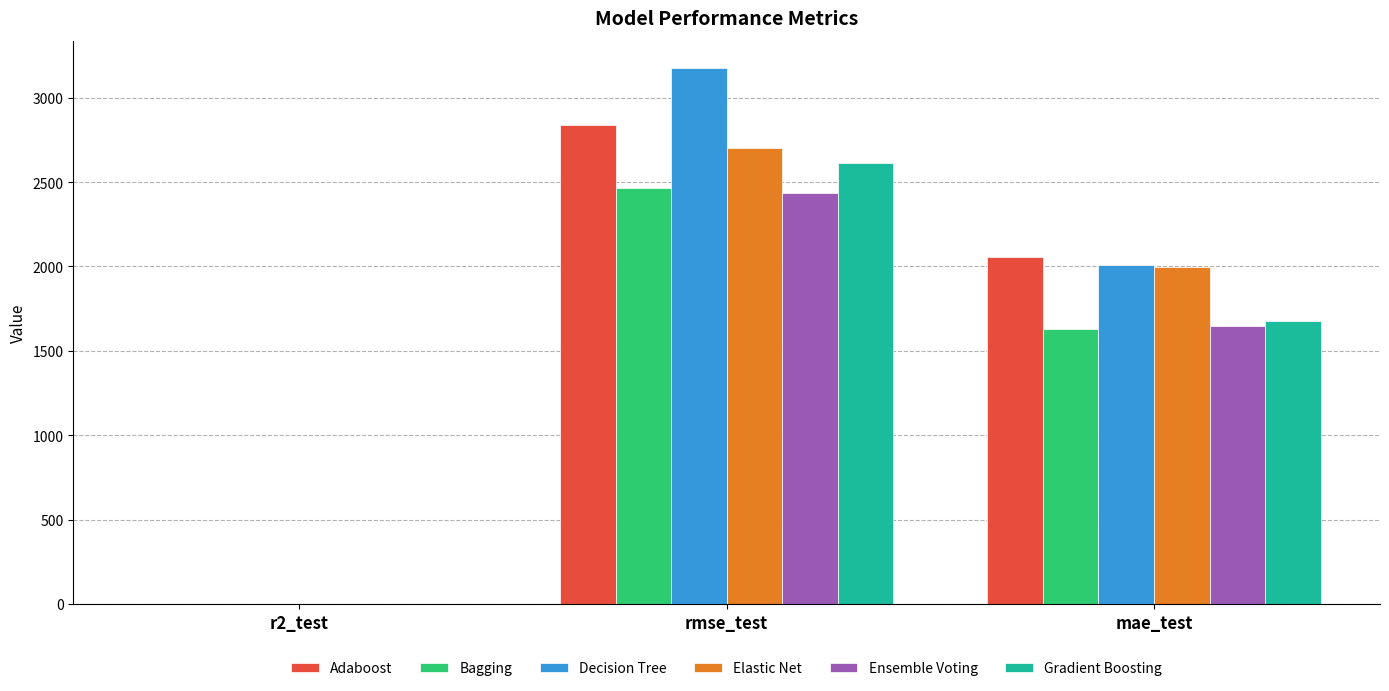

At which category is the sum across all series the highest?

rmse_test